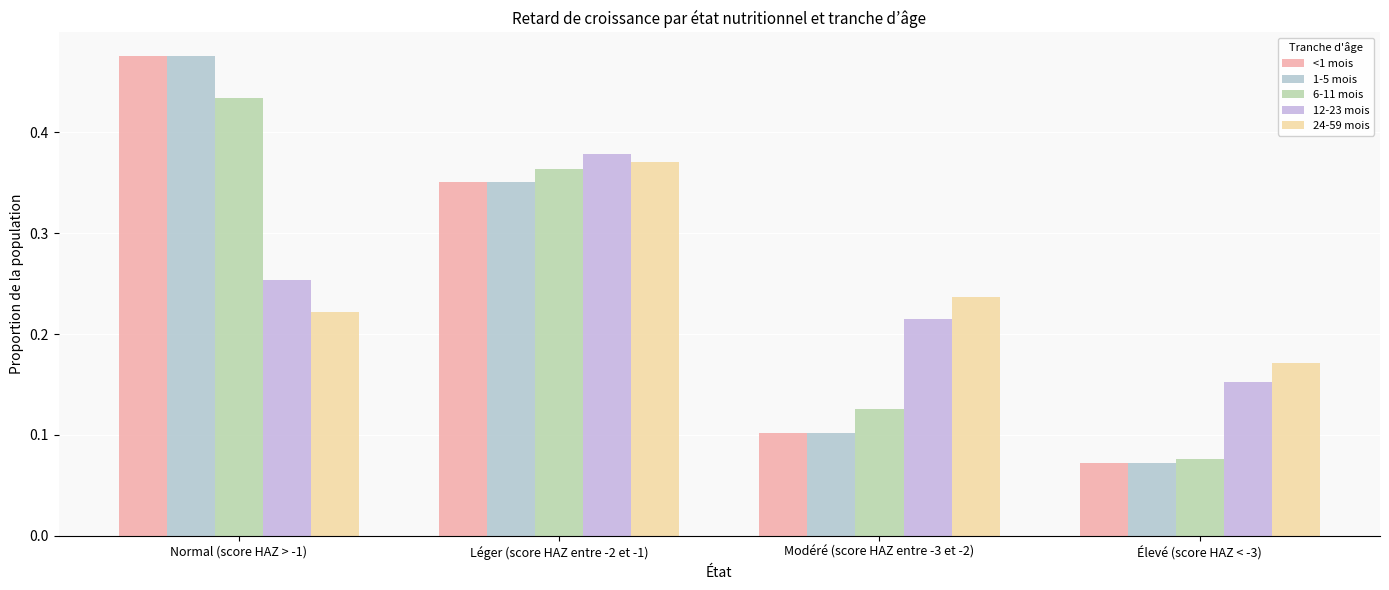

Are the bars grouped side by side (vs. stacked)?

Yes